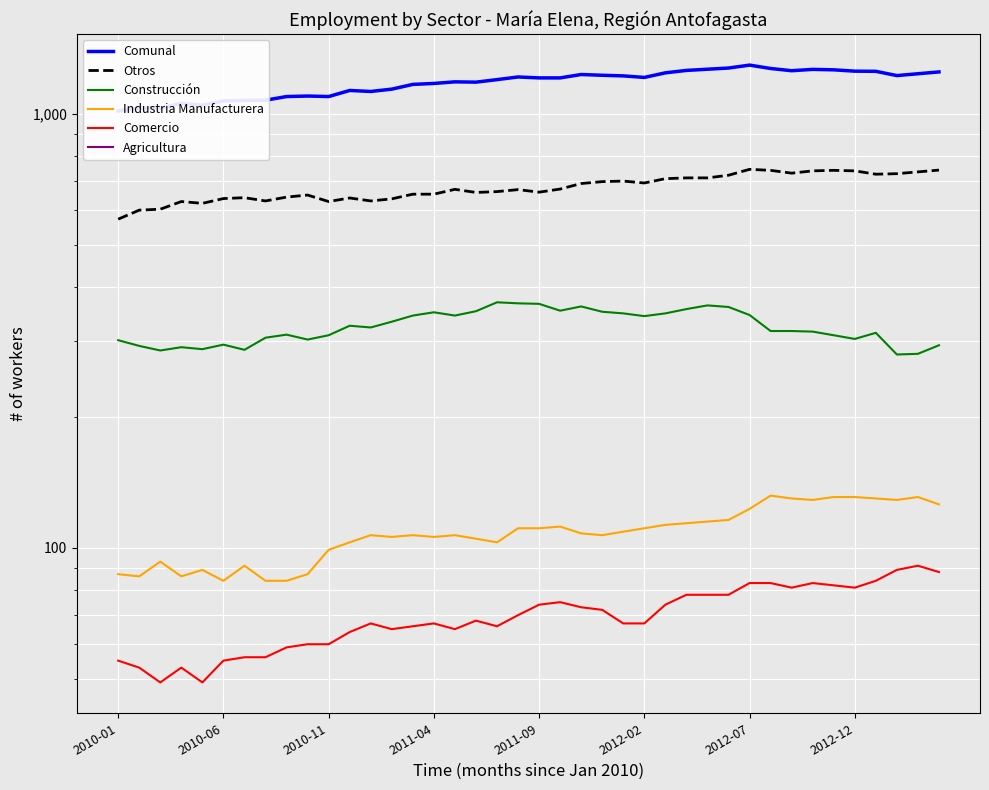

What is the sum of the Comercio values at 2012-02 and 9?

115